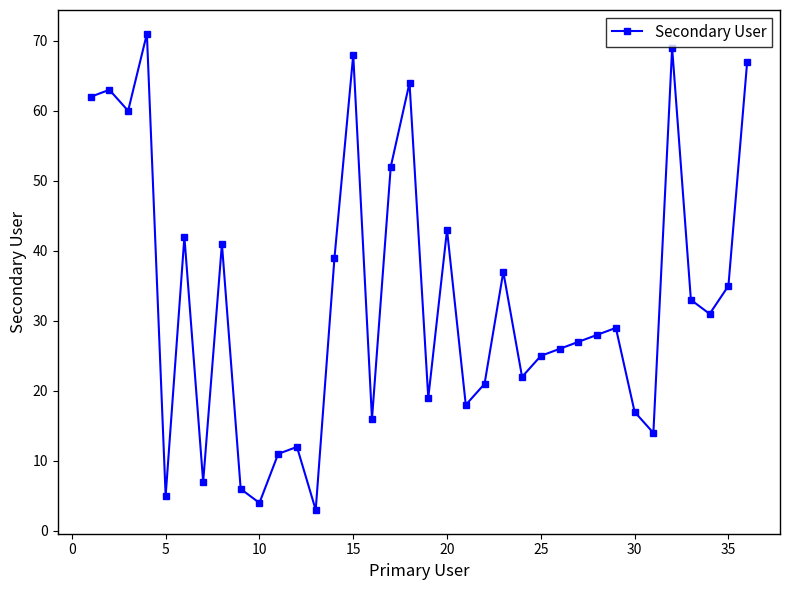

Reading right to left, transcribe all the data shown in this chart.

67	35	31	33	69	14	17	29	28	27	26	25	22	37	21	18	43	19	64	52	16	68	39	3	12	11	4	6	41	7	42	5	71	60	63	62